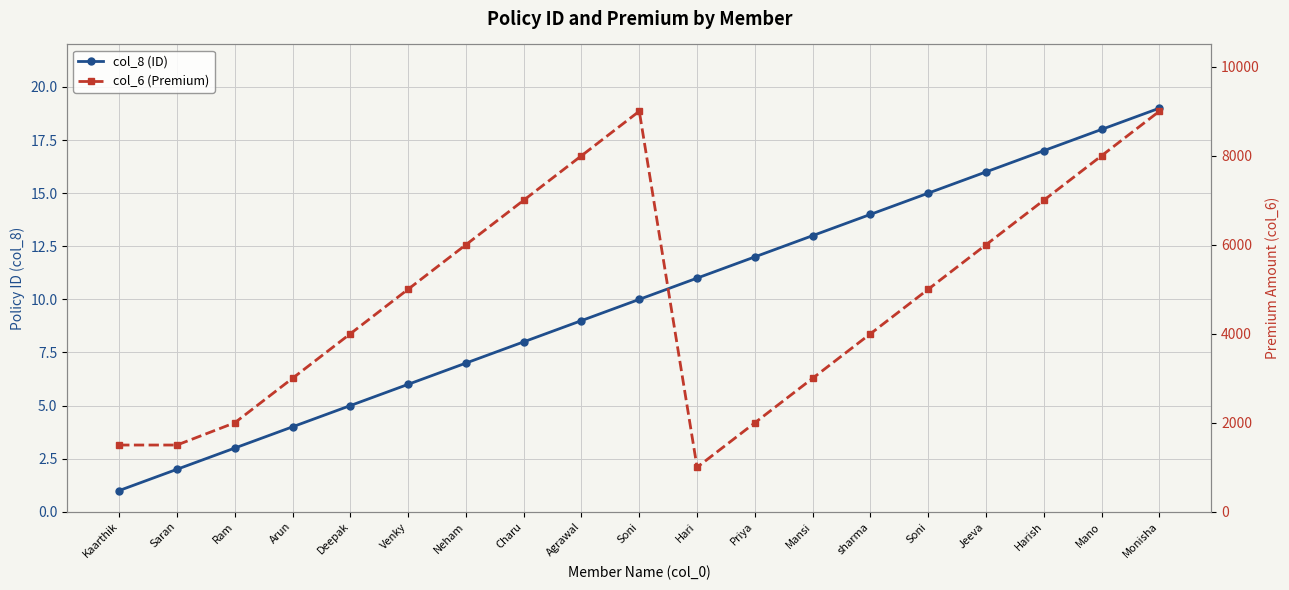

What is the label of the 3rd point from the right?

Harish